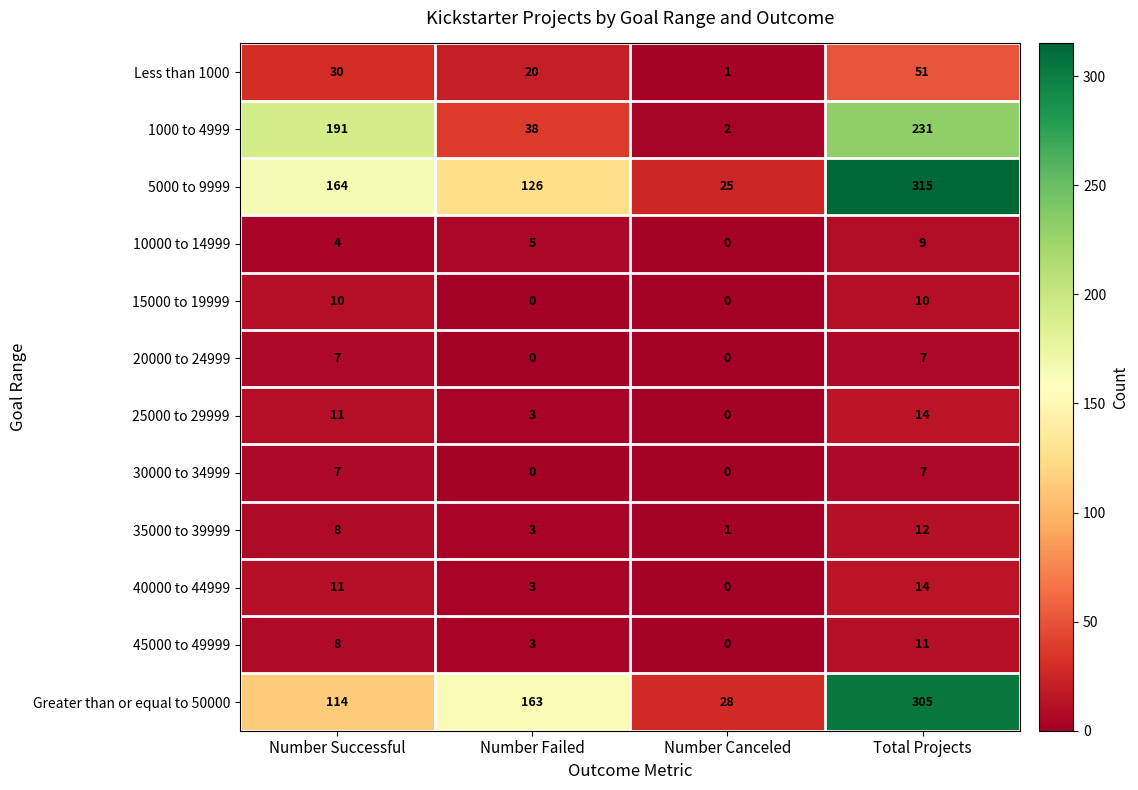

At which label is 35000 to 39999 closest to 6?

Number Successful